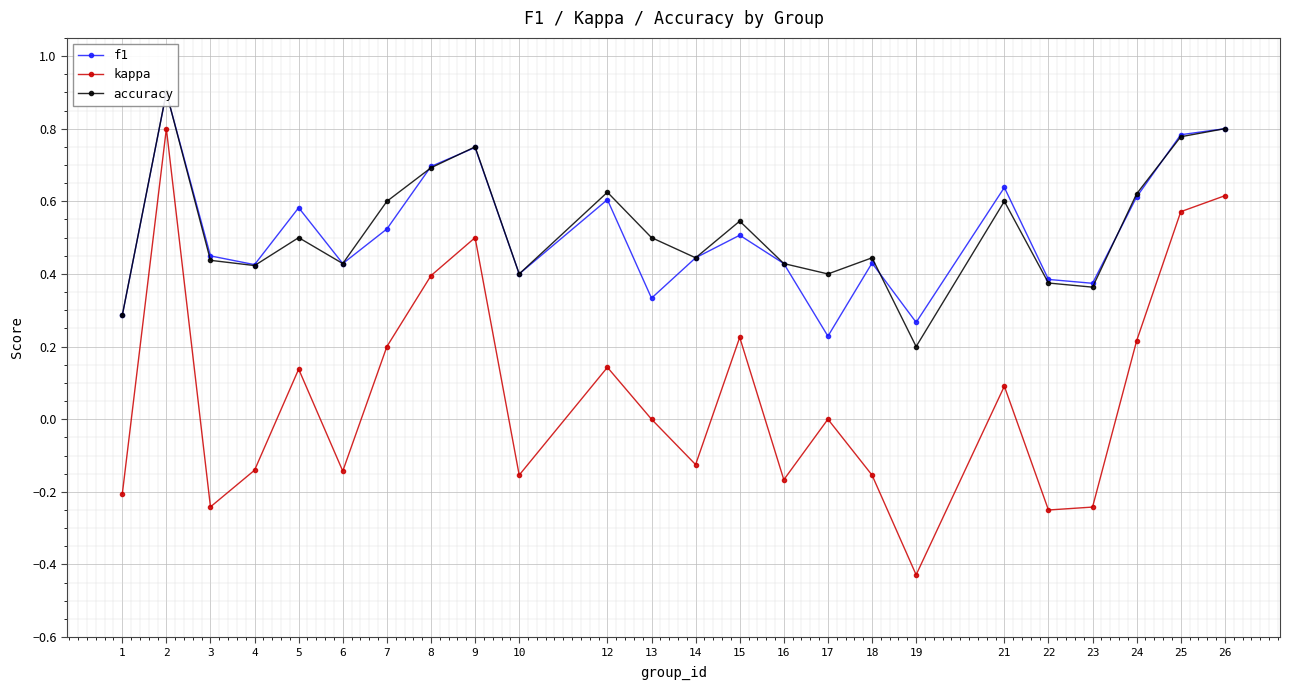

Between 4 and 5, which is larger?

5